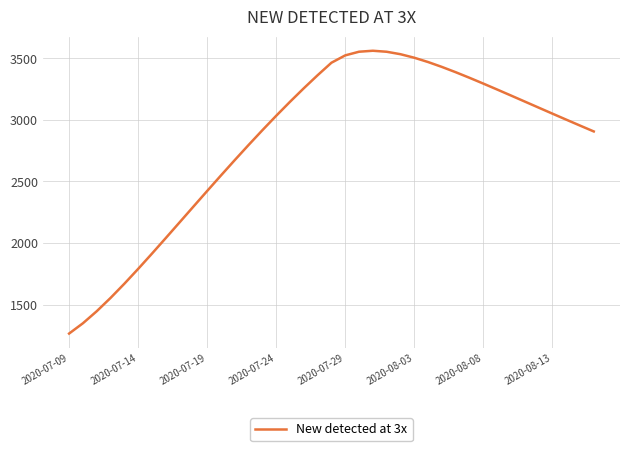

What is the greatest value displayed?

3562.1